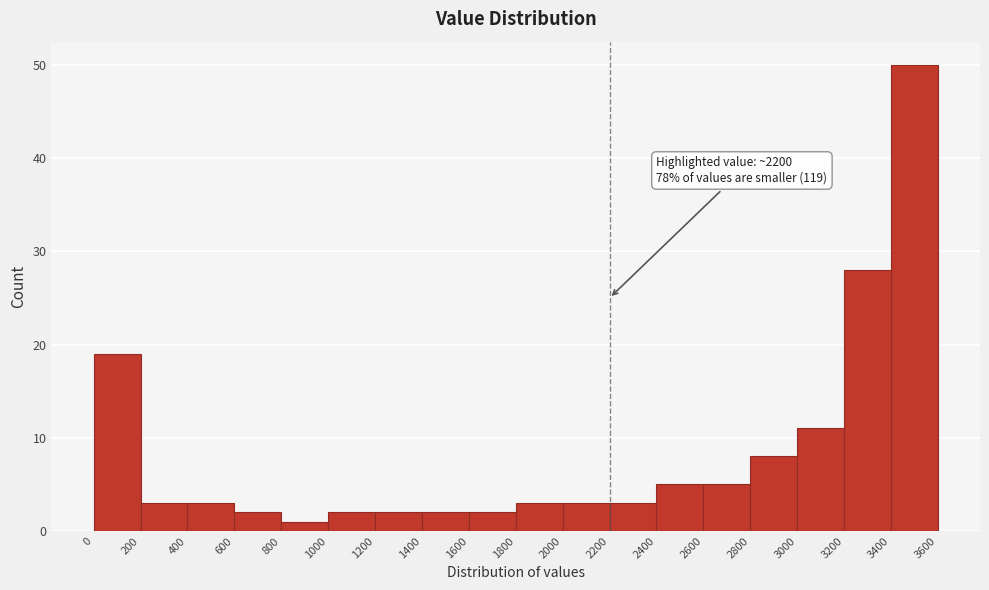

Over which range of the x-axis is the bar tallest?

3400 to 3600